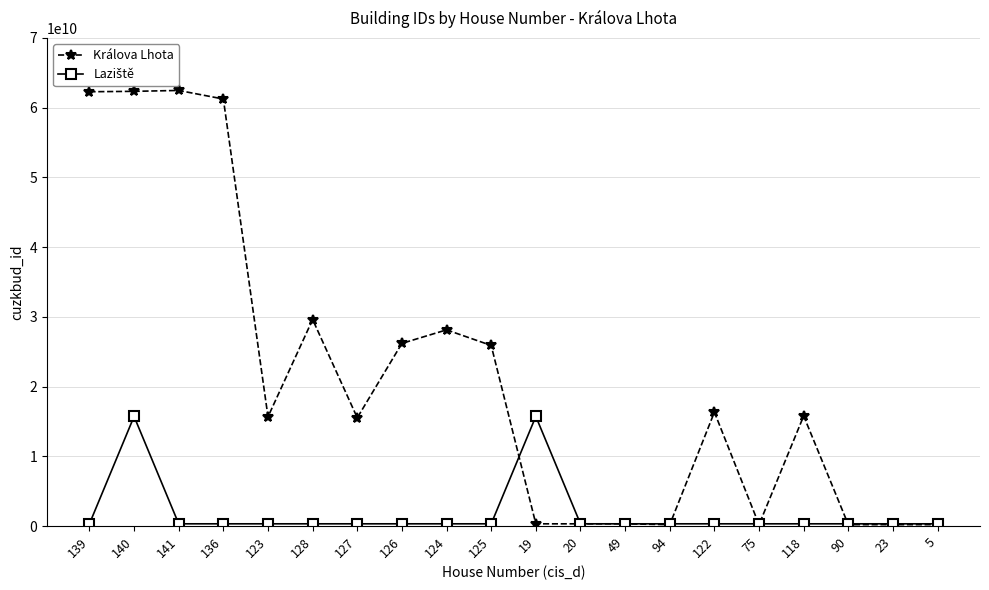

What is the minimum value shown in the chart?

207968607